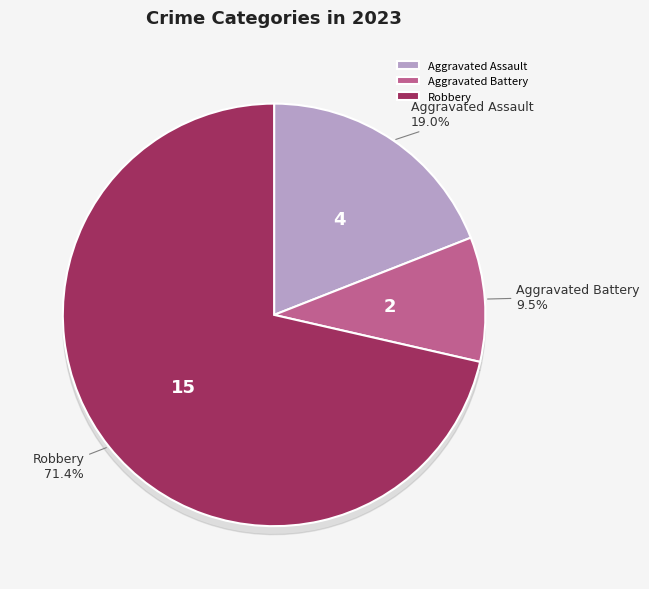

To the nearest percent, what is the difference between the largest and smallest slice percentages?

62%